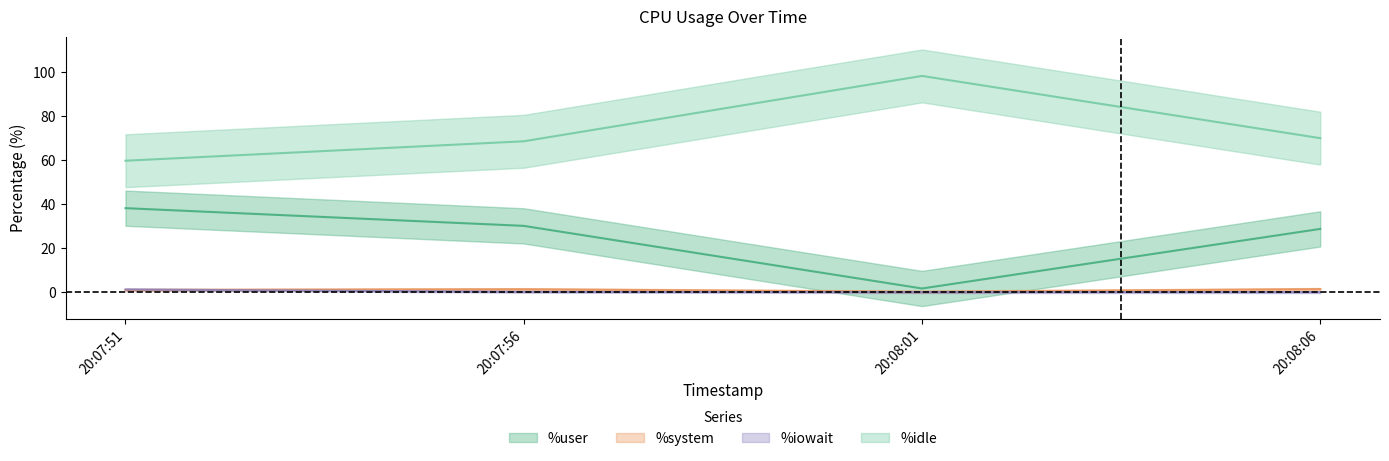

Is this an area chart (filled region under the line)?

No